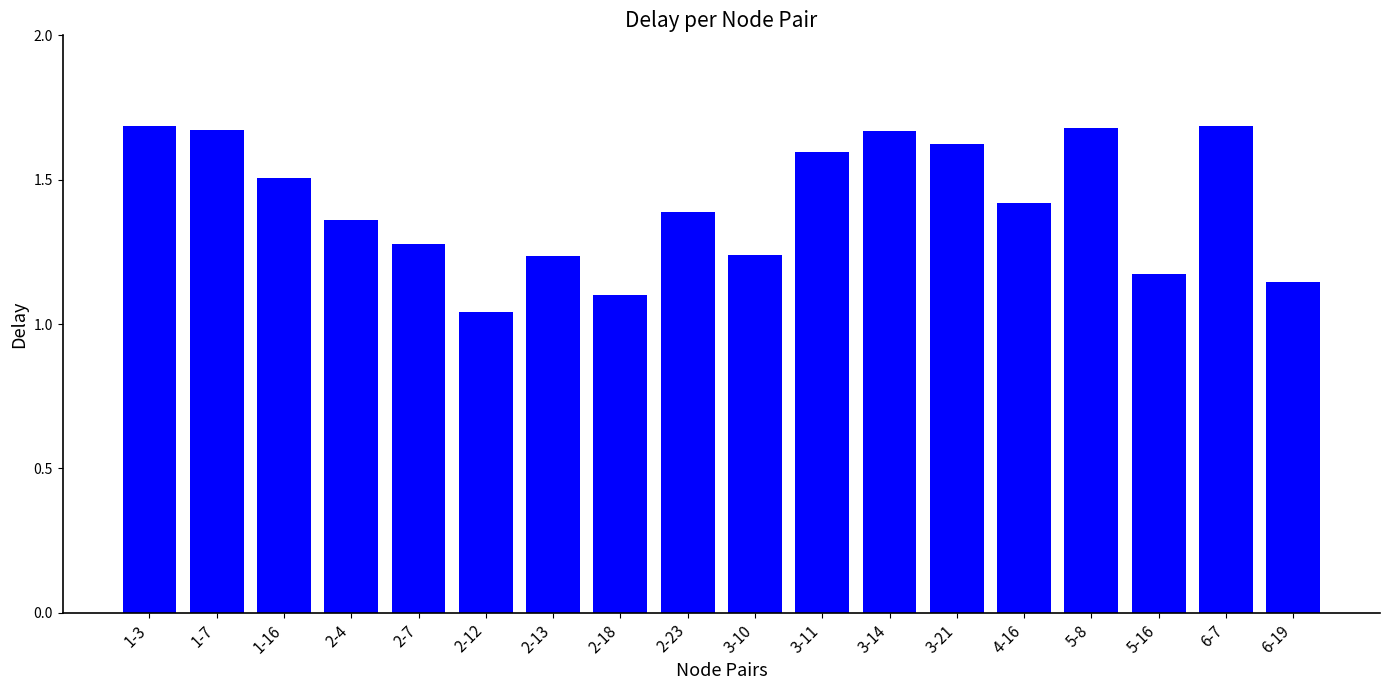

What position from the left is 4-16?

14